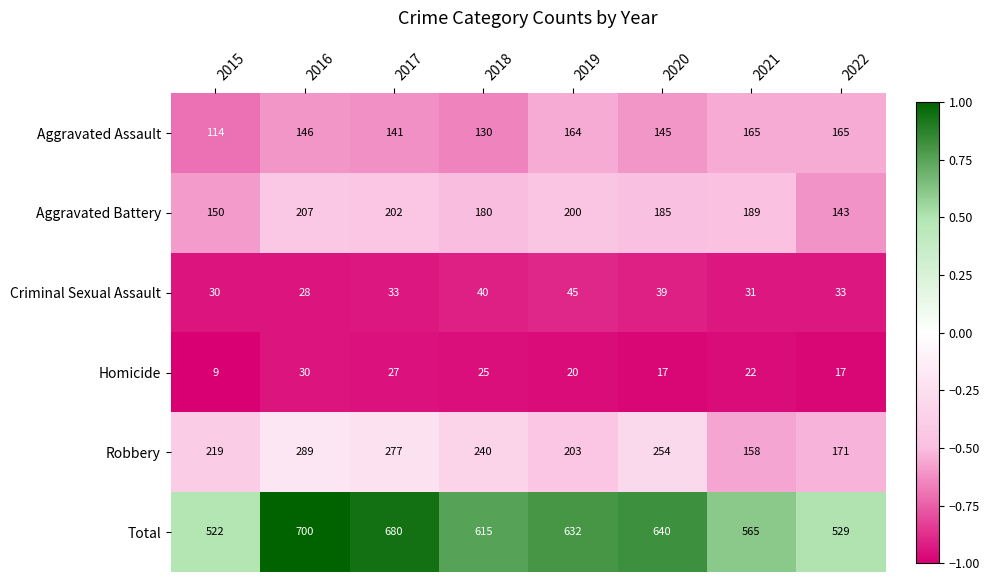

How many categories are shown in the chart?

8